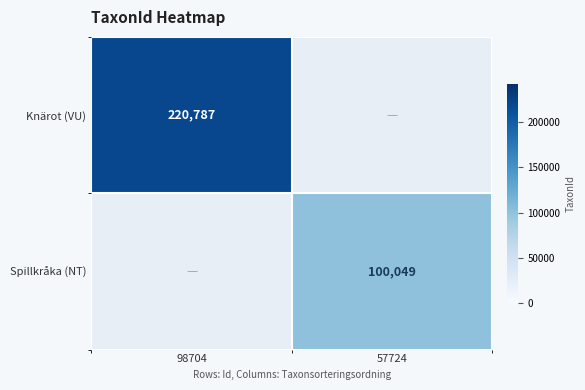

True or false: Knärot (VU) has a value of 220787 at 98704.

True